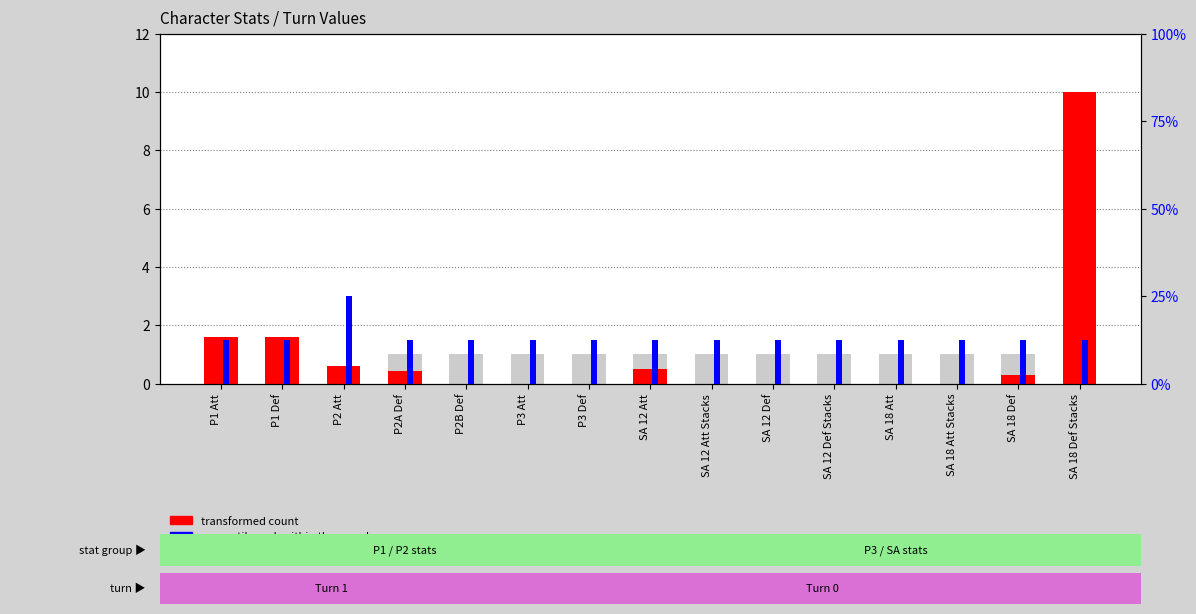

Rank the categories by percentile rank within the sample value from lowest to highest.

P1 Att, P1 Def, P2A Def, P2B Def, P3 Att, P3 Def, SA 12 Att, SA 12 Att Stacks, SA 12 Def, SA 12 Def Stacks, SA 18 Att, SA 18 Att Stacks, SA 18 Def, SA 18 Def Stacks, P2 Att